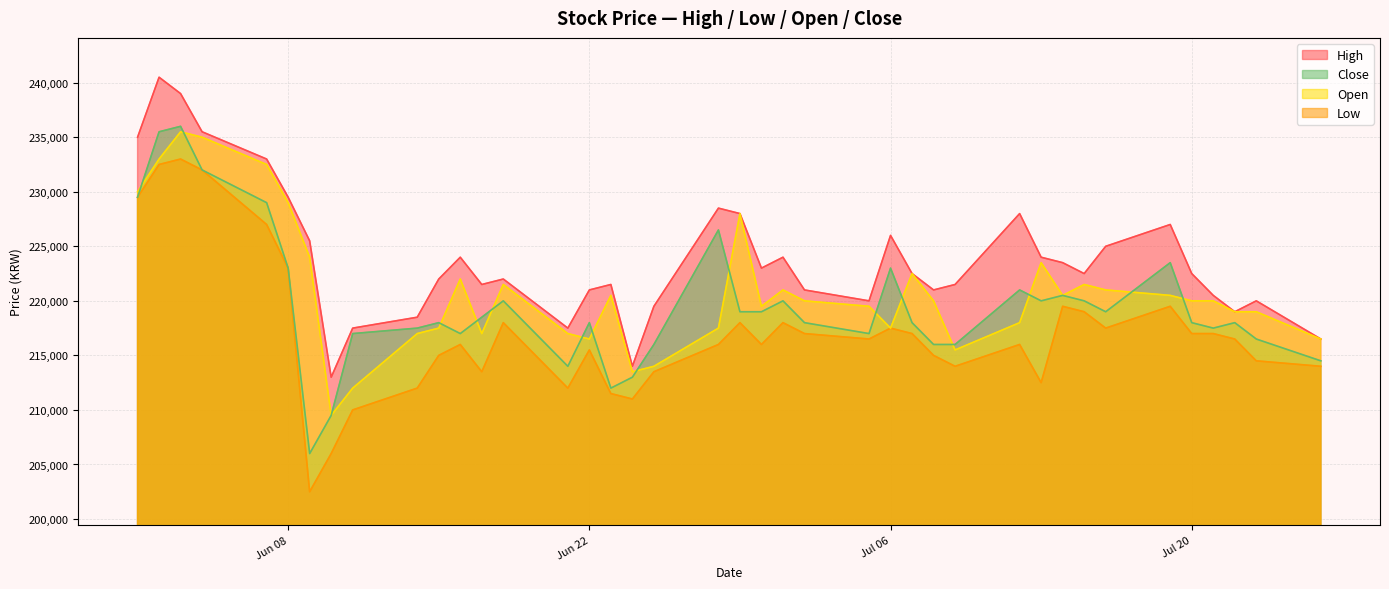

List the series in order of their overall mean, highest first.

High, Open, Close, Low